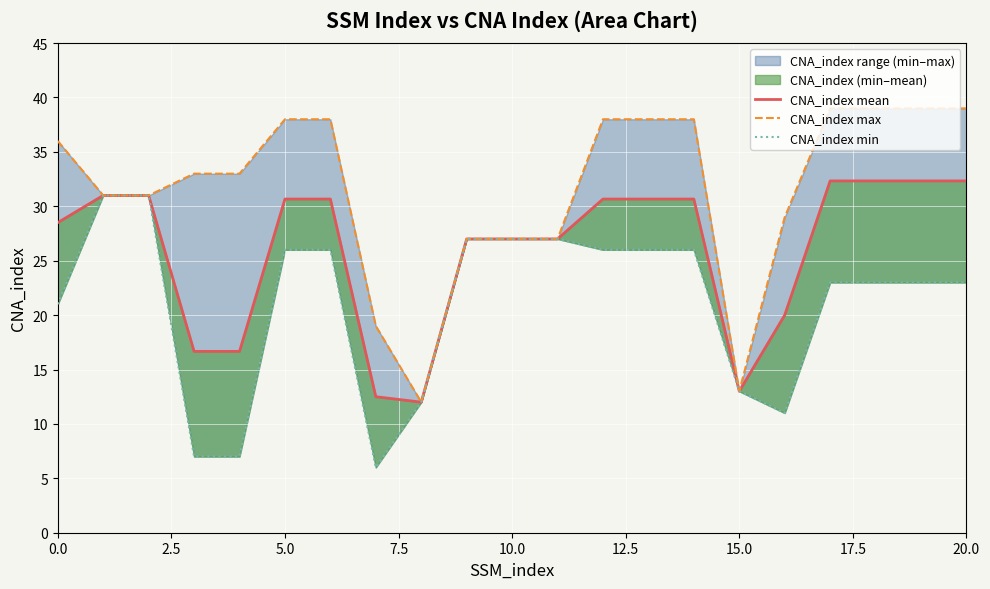

What is the value of the CNA_index mean point at the 6th from the left?

30.7